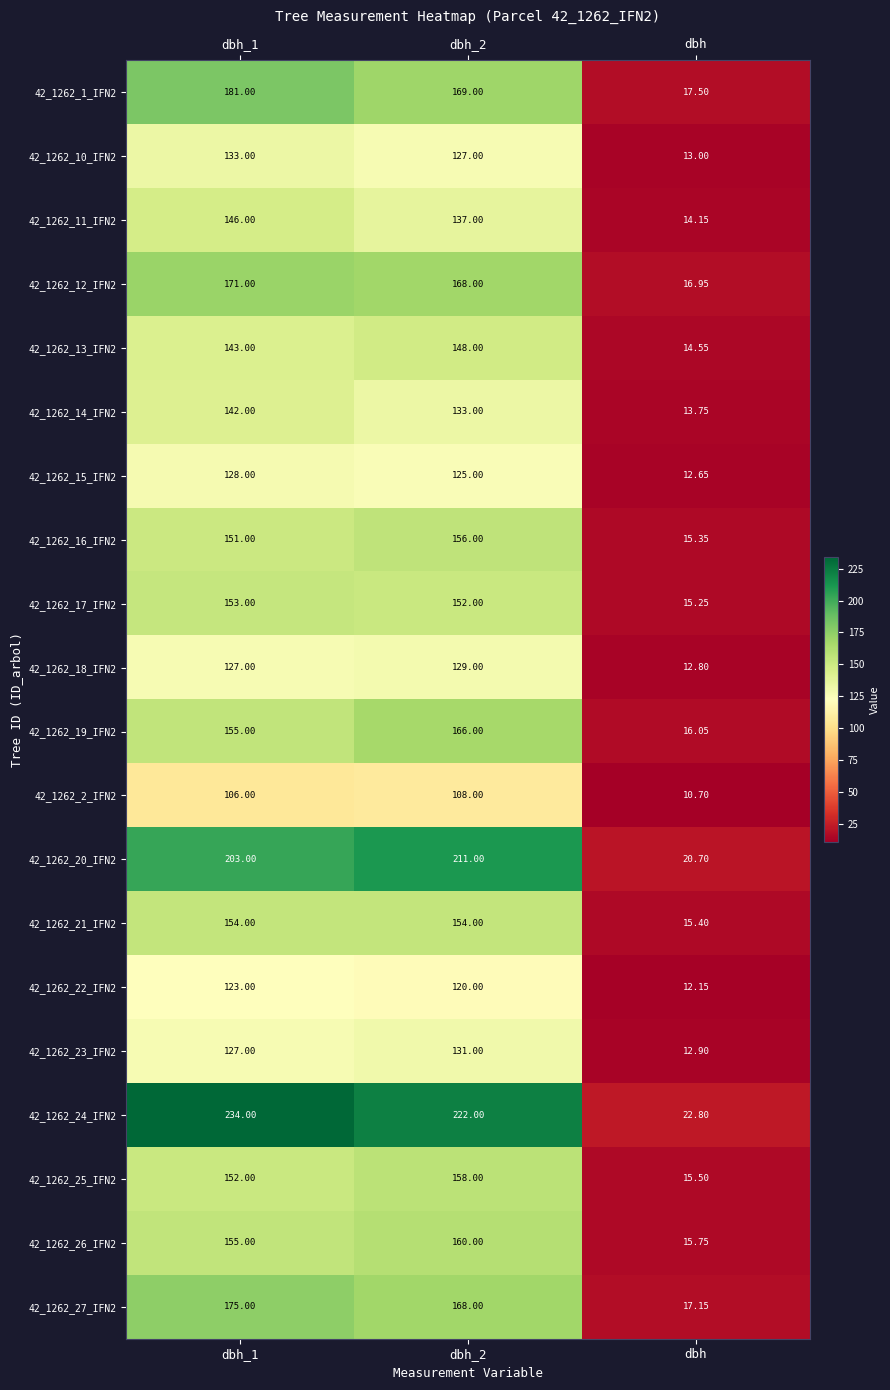

What is the total value across all series at dbh_1?

3059.0